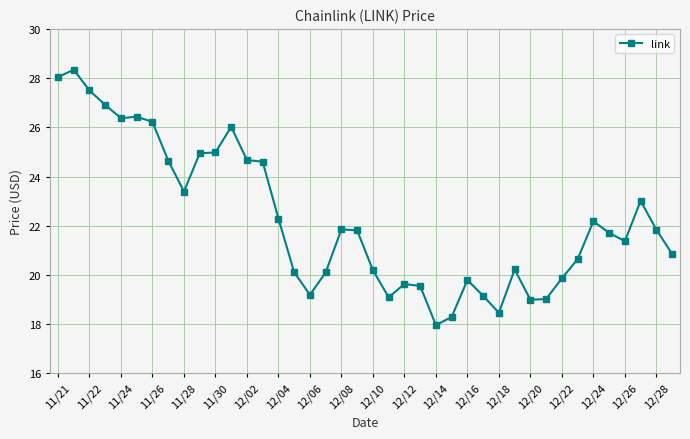

What is the minimum value shown in the chart?

18.0